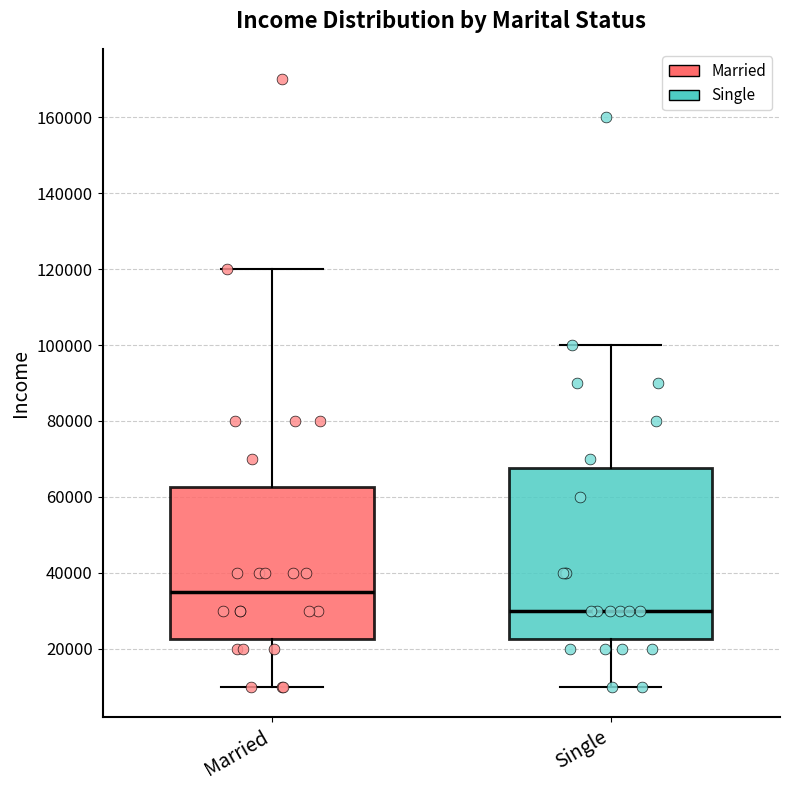

Reading left to right, transcribe this box plot: for each box, give where its median line is, the range the box spans, and where its two whiskers end, as read against the y-axis. The values are not printed on the chart, so give them approximately, as read against the axis.

Married: median 36000, box 22000 to 62000, whiskers 10000 to 120000
Single: median 30000, box 22000 to 68000, whiskers 10000 to 100000